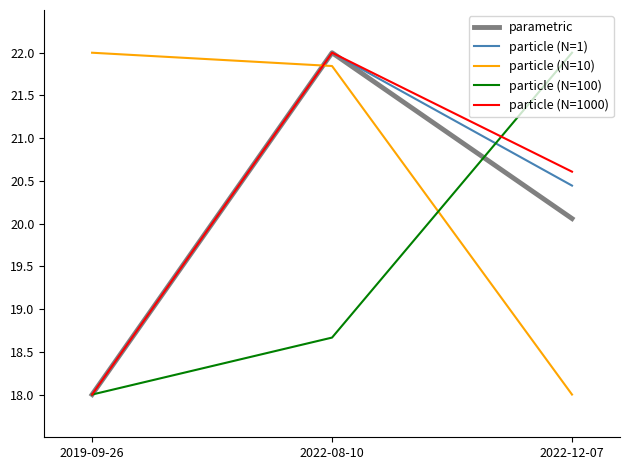

What is the minimum value for particle (N=10)?

18.0